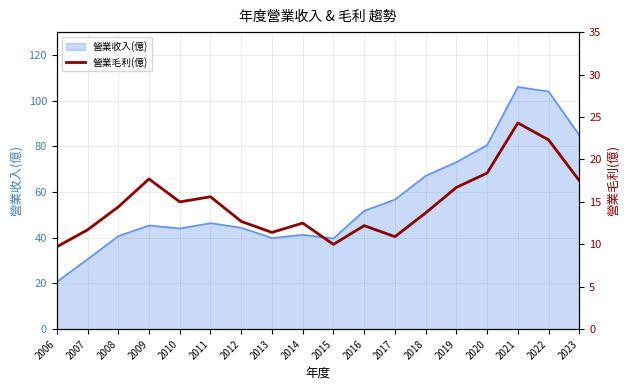

How many points are lower than both their immediate neighbors (excluding endpoints)?

4